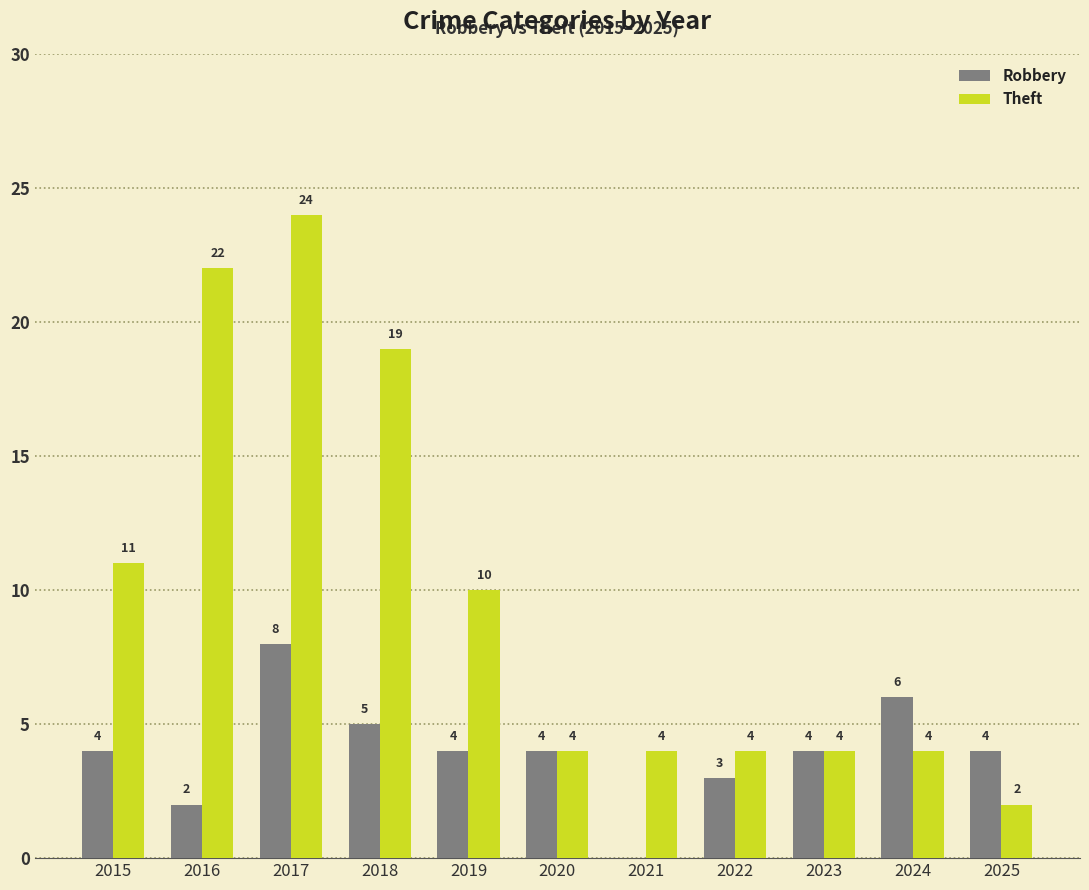

Does the chart contain stacked bars?

No